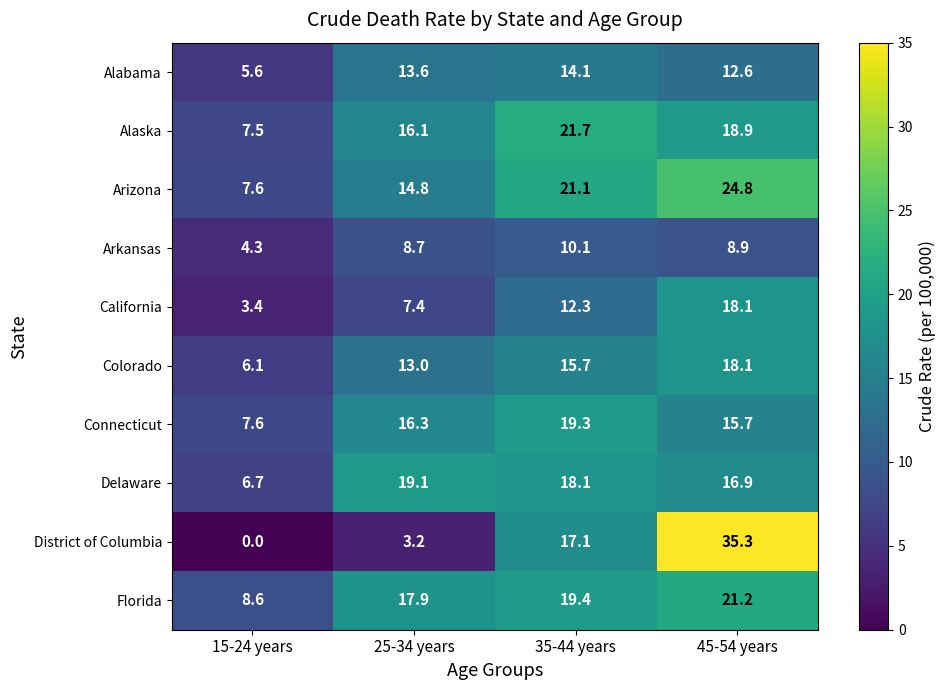

What is the sum of all Connecticut values?

58.9